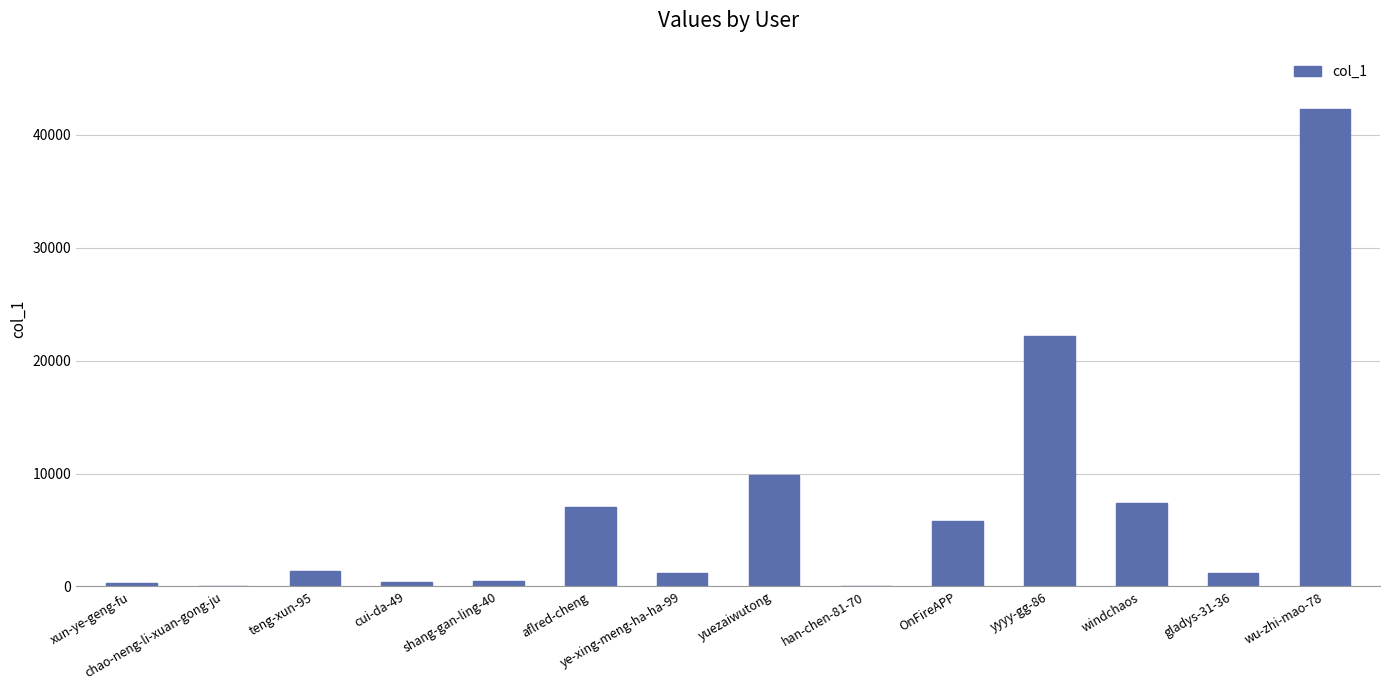

What is the sum of the values at aflred-cheng and windchaos?

14478